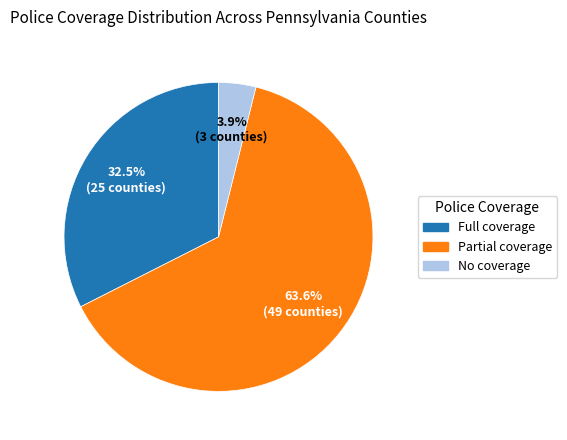

Do Full coverage and No coverage together represent more than half of the pie?

No